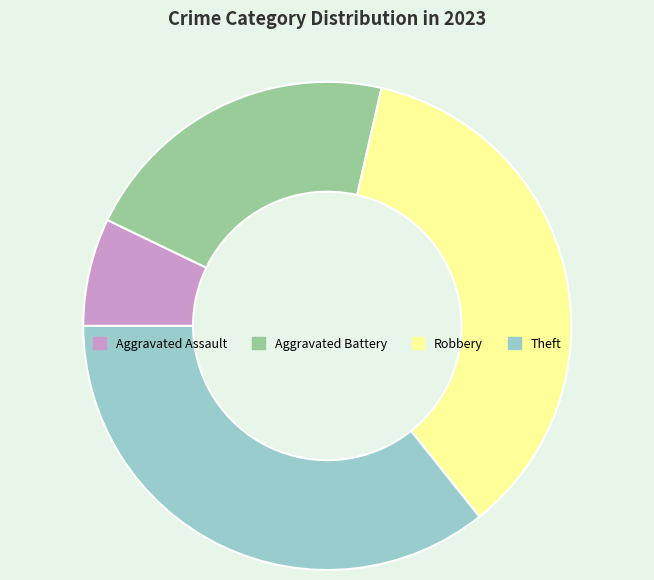

Is the sum of Theft and Aggravated Assault greater than half?

No